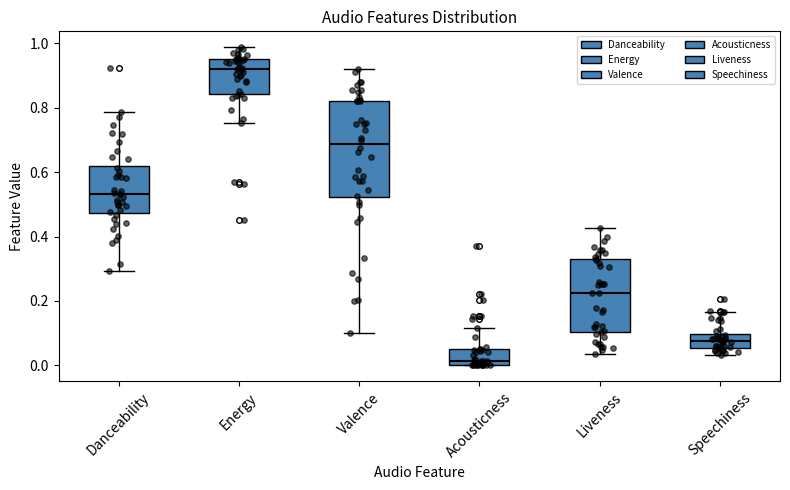

Reading left to right, read every box against the y-axis: the position of its median line, the range the box covers, and the ends of its whiskers. The values are not printed on the chart, so give them approximately, as read against the axis.

Danceability: median 0.54, box 0.48 to 0.62, whiskers 0.30 to 0.78
Energy: median 0.92, box 0.84 to 0.96, whiskers 0.76 to 0.98
Valence: median 0.68, box 0.52 to 0.82, whiskers 0.10 to 0.92
Acousticness: median 0.02, box 0.00 to 0.04, whiskers 0.00 to 0.12
Liveness: median 0.22, box 0.10 to 0.32, whiskers 0.04 to 0.42
Speechiness: median 0.08, box 0.06 to 0.10, whiskers 0.04 to 0.16